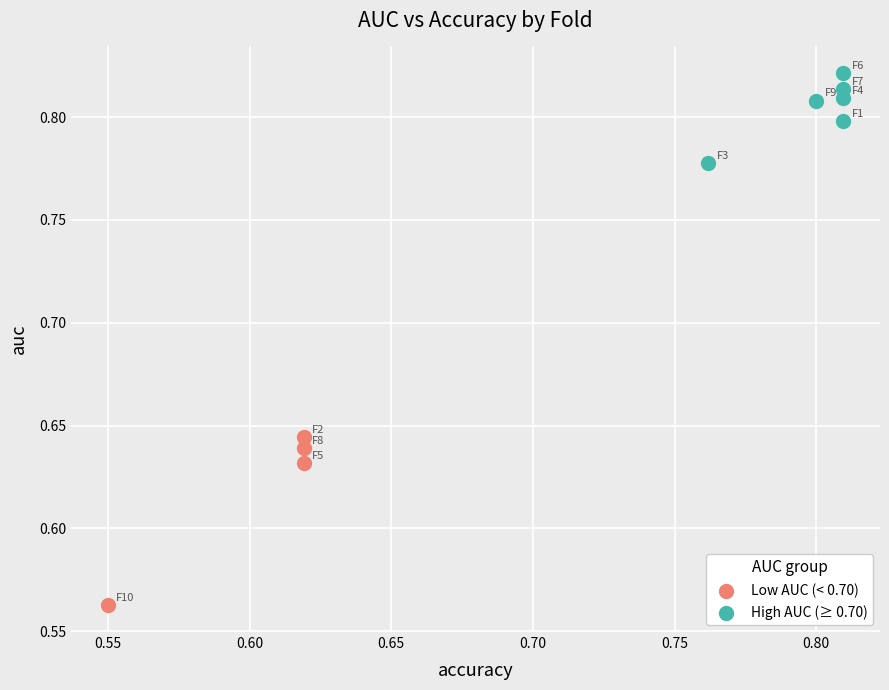

Which series contains the highest Y value?

High AUC (≥ 0.70)